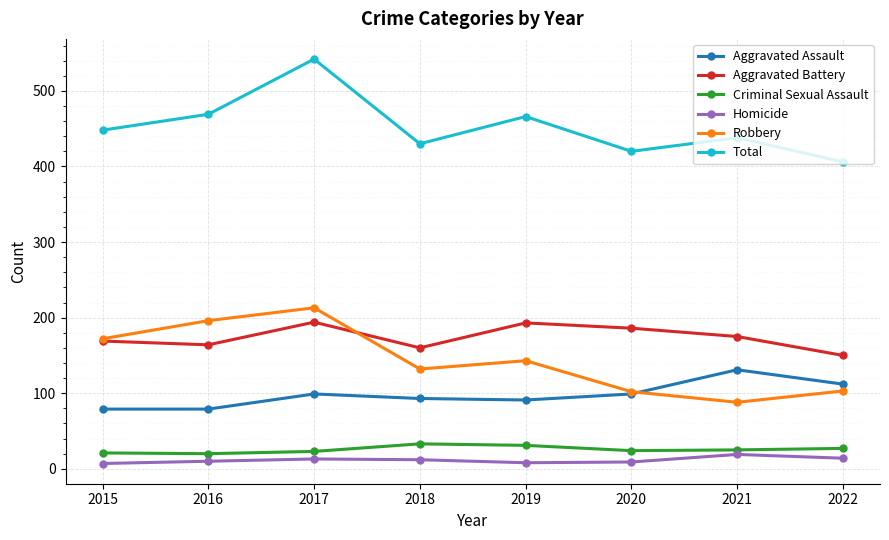

How many lines are shown in the chart?

6